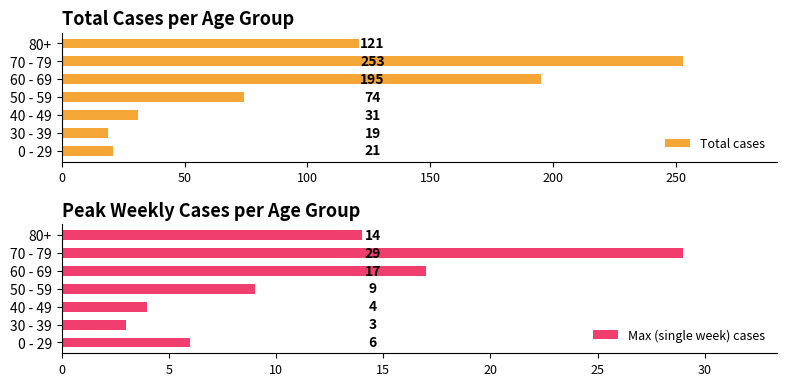

The Max (single week) cases series shows 48 at 70 - 79. True or false?

False